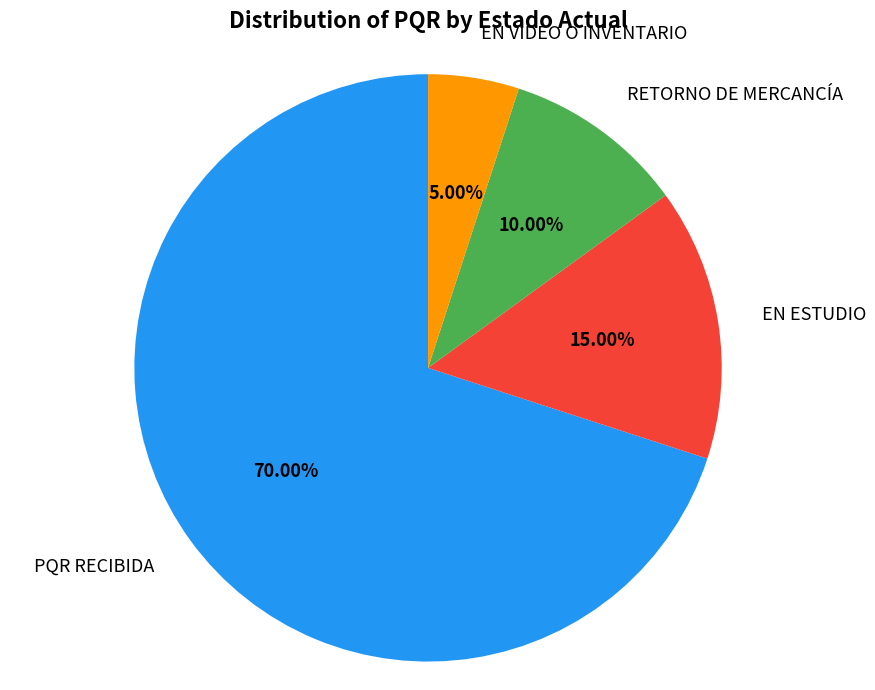

Is there a majority slice in this chart?

Yes